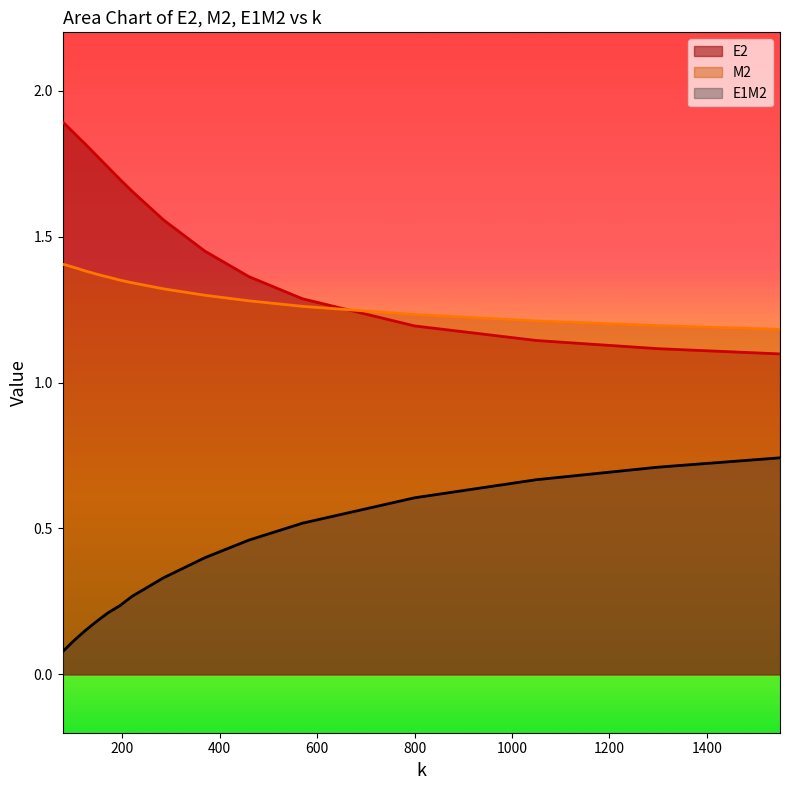

Rank the series by their average value, from lowest to highest.

E1M2, M2, E2